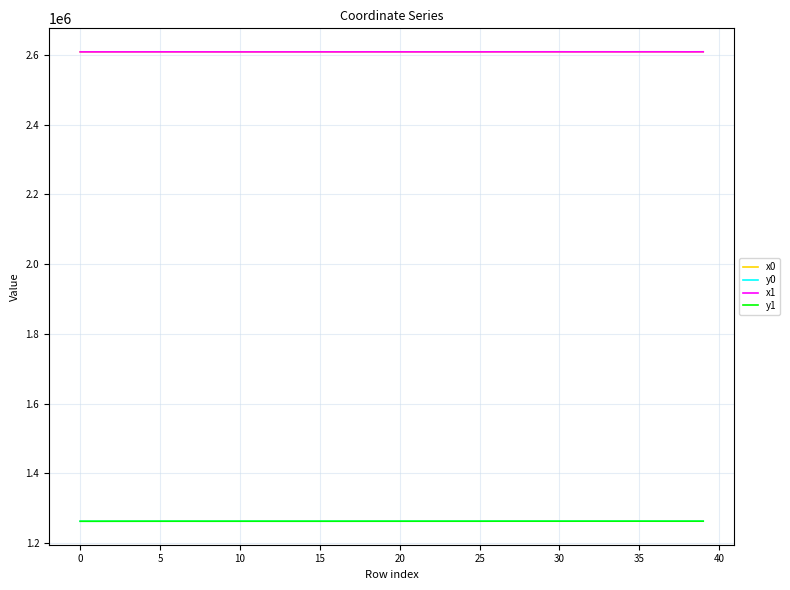

True or false: y1 and x1 cross at least once.

False